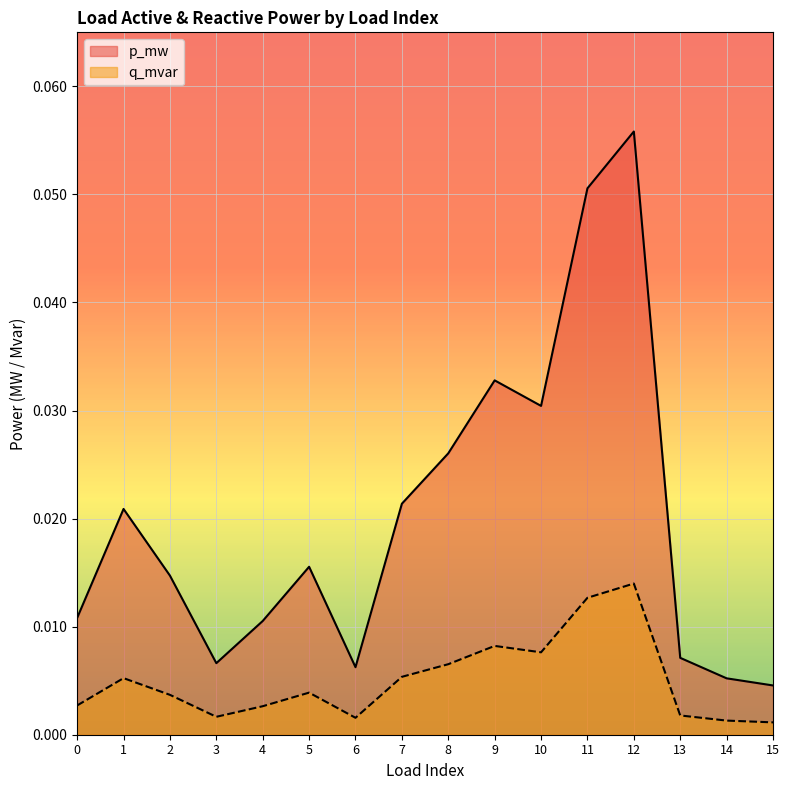

Between 6 and 12, which series saw the biggest shift?

p_mw